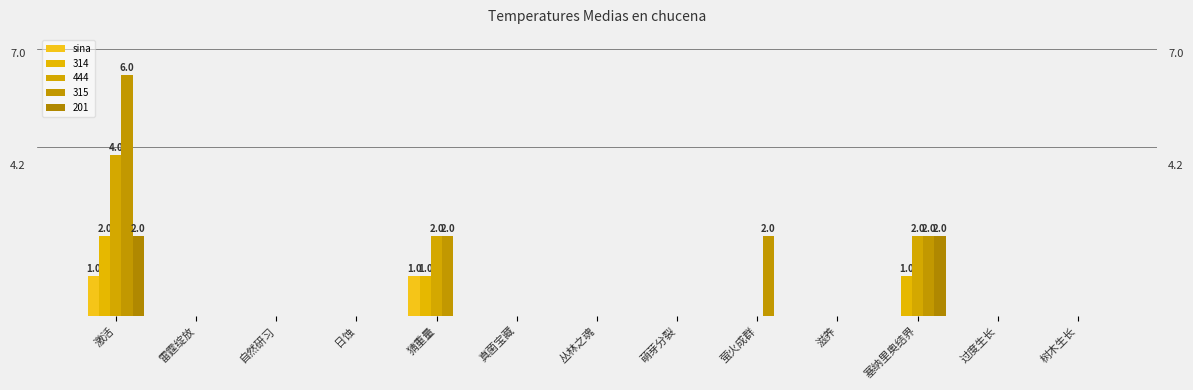

Which category has the highest value across all series?

激活